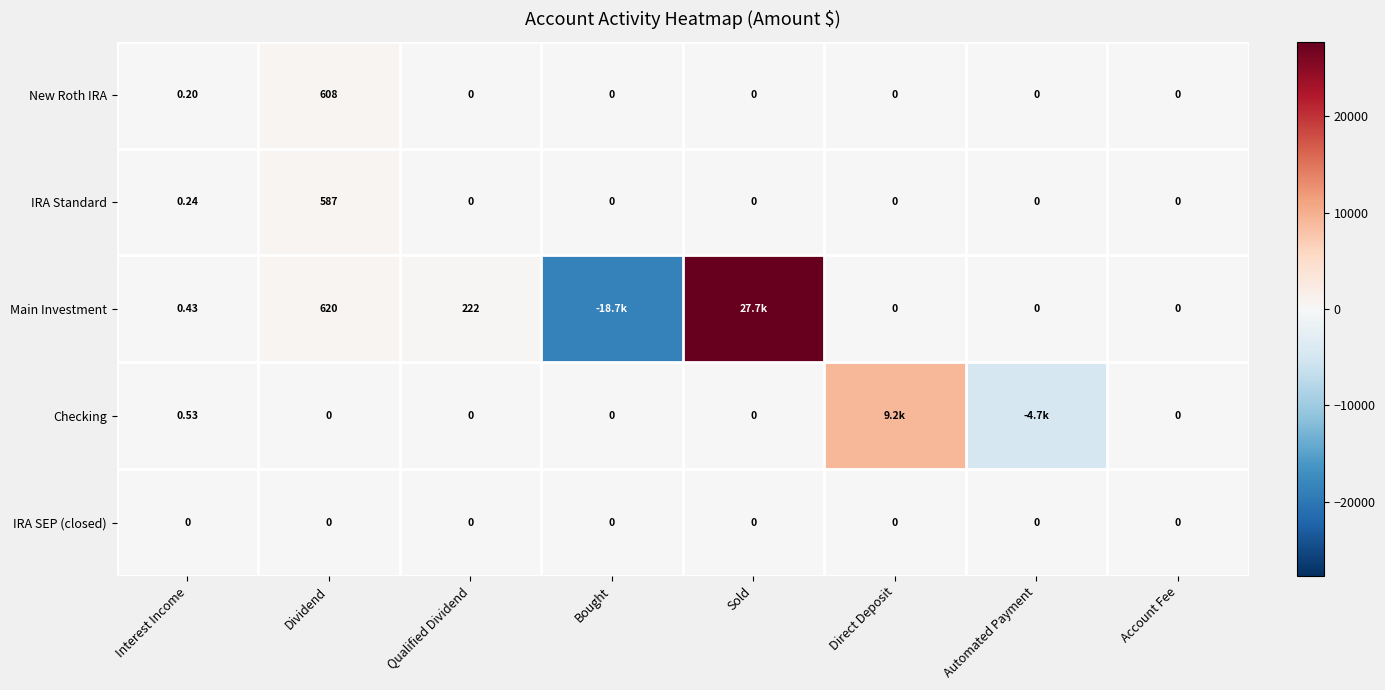

At which label is IRA Standard closest to 293?

Interest Income